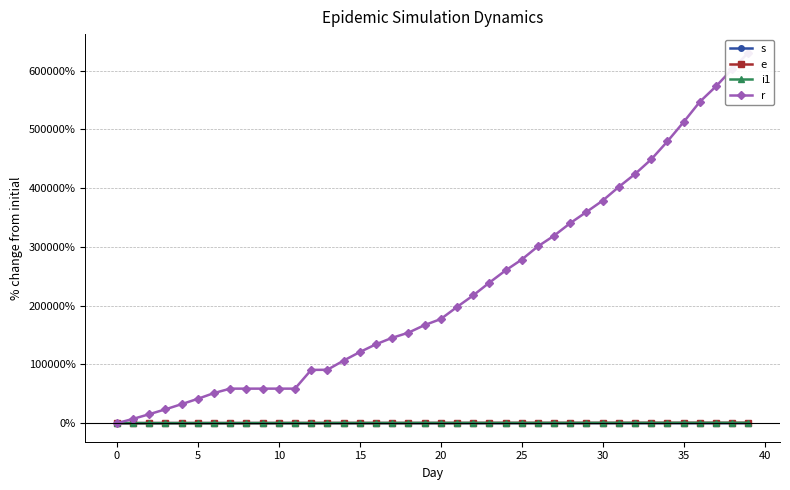

True or false: r and s cross at least once.

True